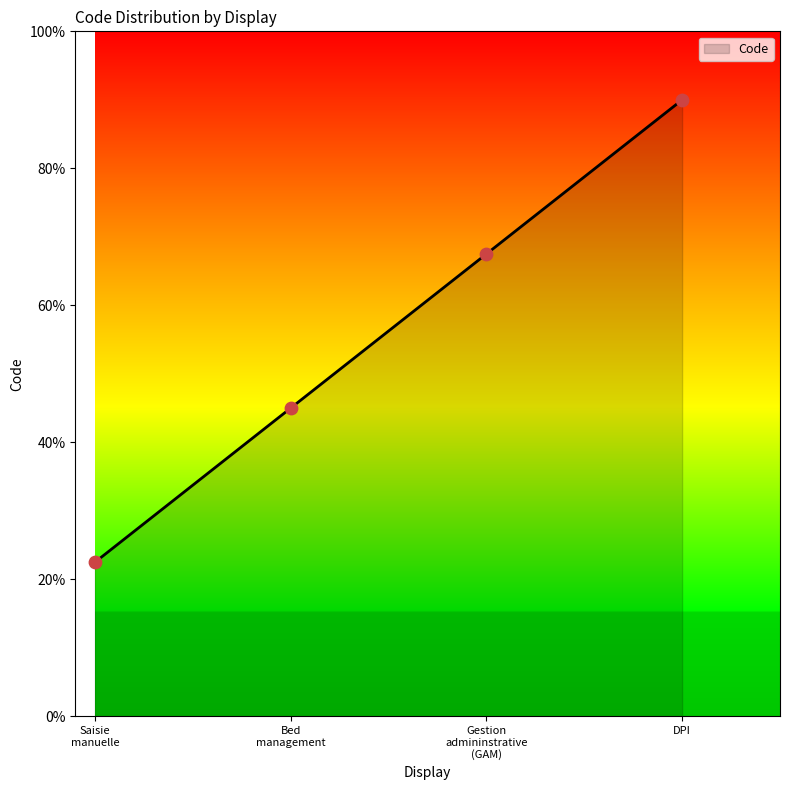

Which has a higher value, Saisie manuelle or Gestion admininstrative (GAM)?

Gestion admininstrative (GAM)